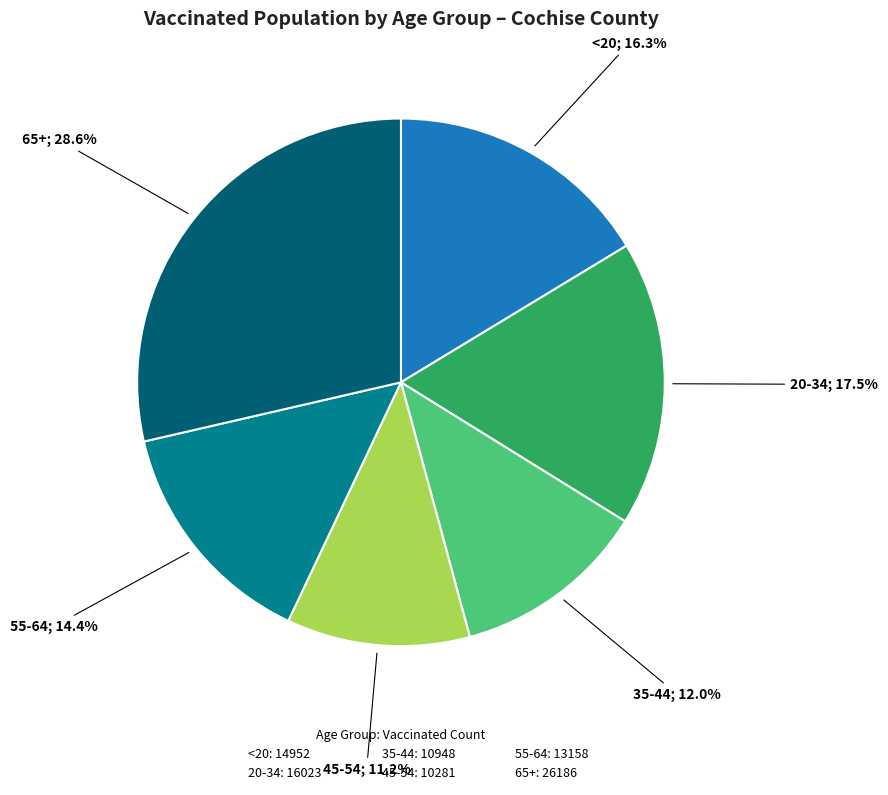

What percentage is NOT represented by 55-64?

85.6%